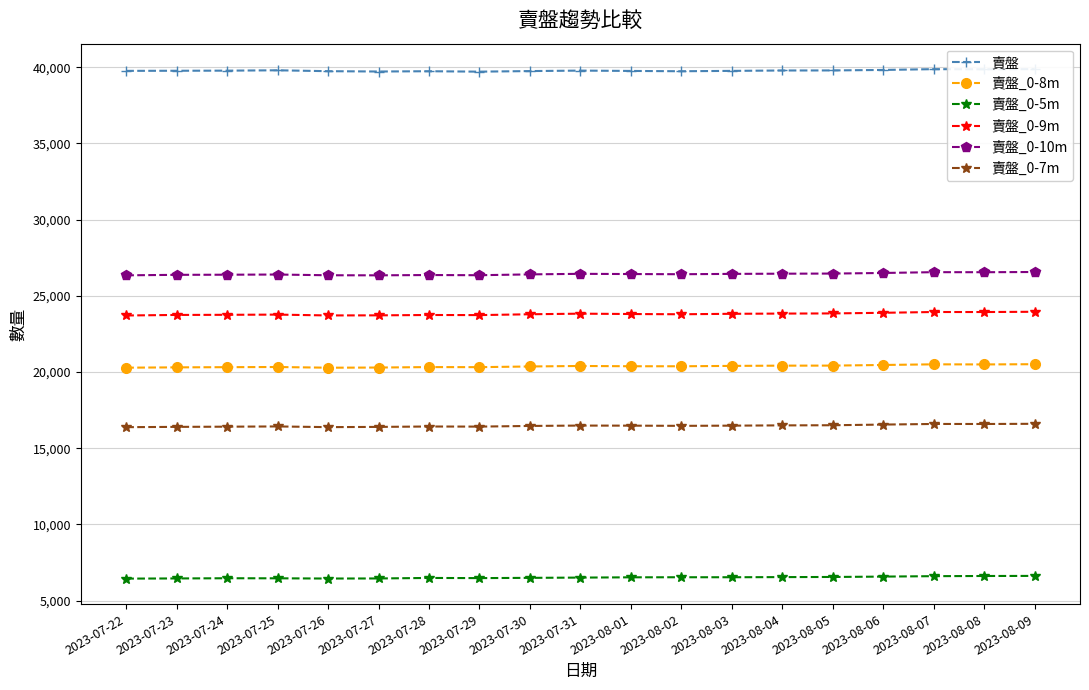

At which category does 賣盤_0-9m reach its first local valley?

2023-07-26